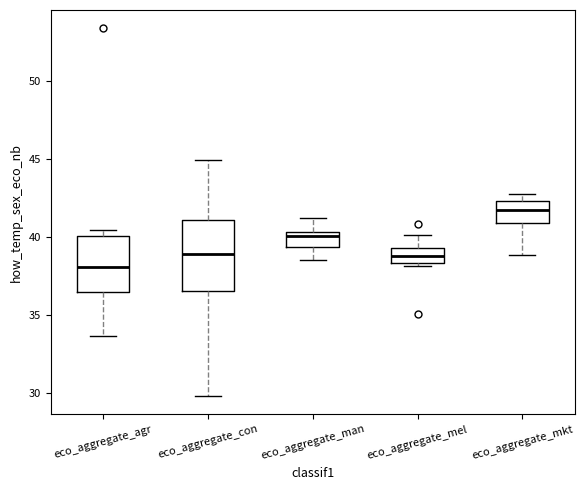

Reading left to right, read every box against the y-axis: the position of its median line, the range the box covers, and the ends of its whiskers. The values are not printed on the chart, so give them approximately, as read against the axis.

eco_aggregate_agr: median 38.0, box 36.5 to 40.0, whiskers 33.5 to 40.5
eco_aggregate_con: median 39.0, box 36.5 to 41.0, whiskers 30.0 to 45.0
eco_aggregate_man: median 40.0, box 39.5 to 40.5, whiskers 38.5 to 41.0
eco_aggregate_mel: median 39.0, box 38.5 to 39.5, whiskers 38.0 to 40.0
eco_aggregate_mkt: median 41.5, box 41.0 to 42.5, whiskers 39.0 to 42.5 (just above the box's upper edge)